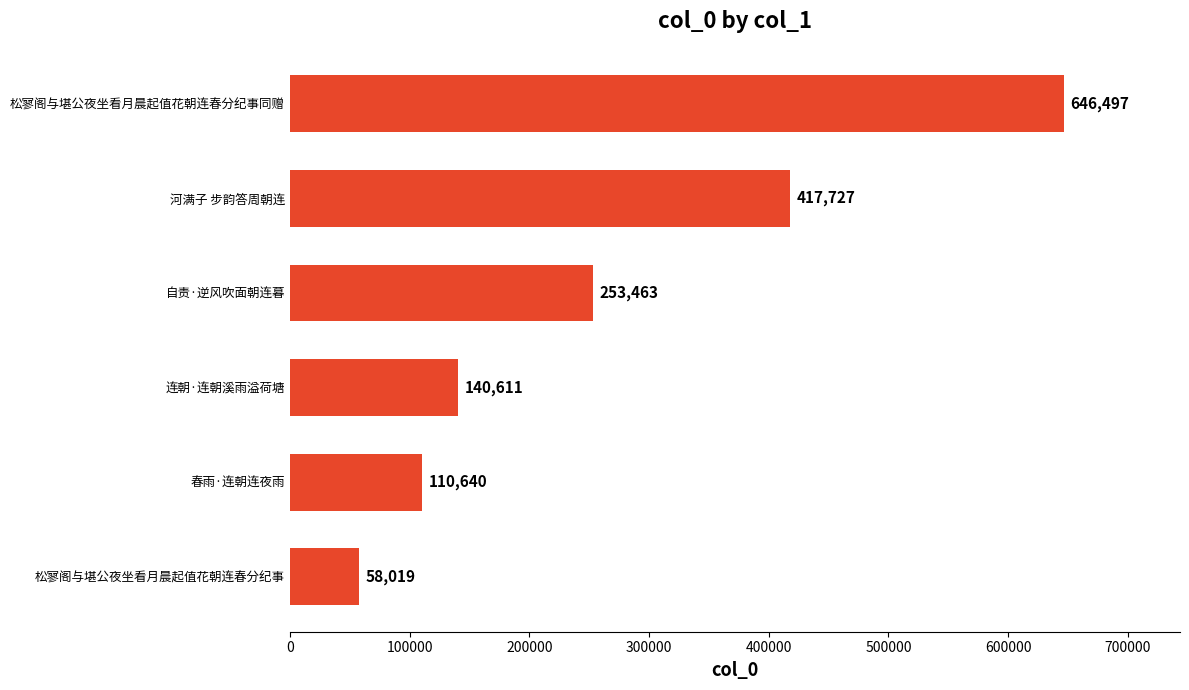

Approximately how many times larger is the value at 河满子 步韵答周朝连 compared to 连朝·连朝溪雨溢荷塘?

3.0